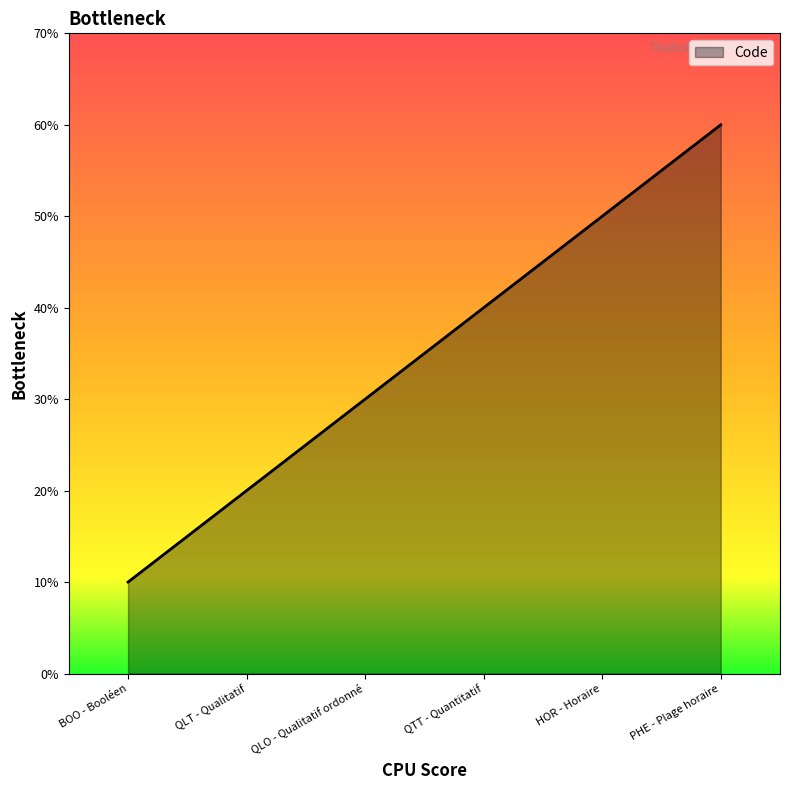

Does the chart display data point markers on the line(s)?

No